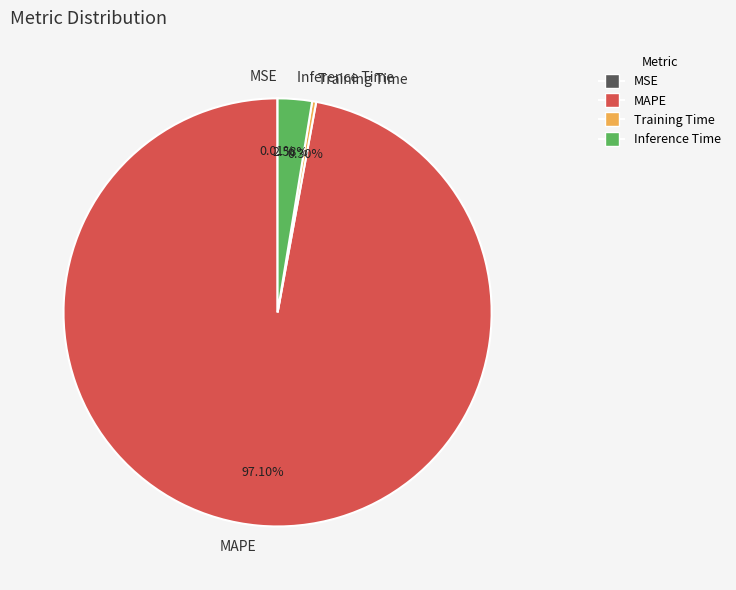

Combined, do Training Time and Inference Time account for over 50%?

No